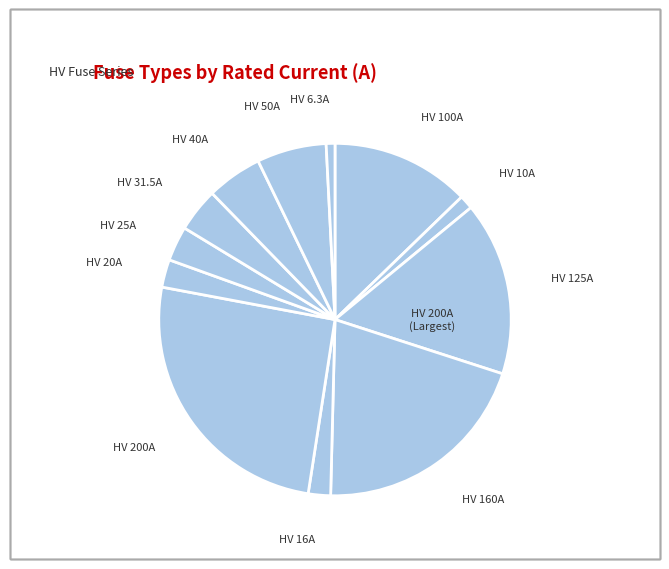

Count the number of slices in the pie.

12